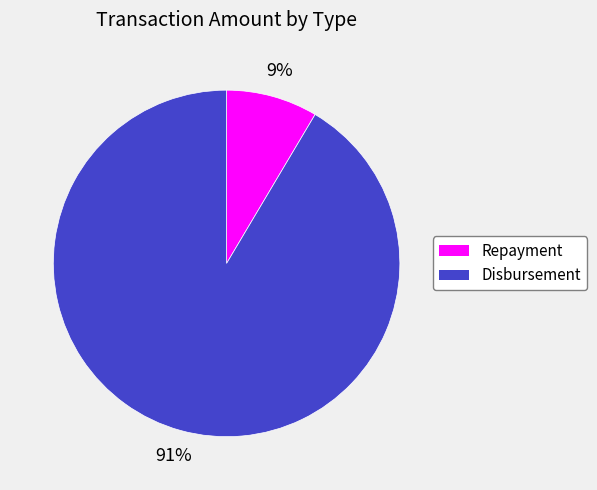

True or false: Repayment accounts for 9% of the total.

True